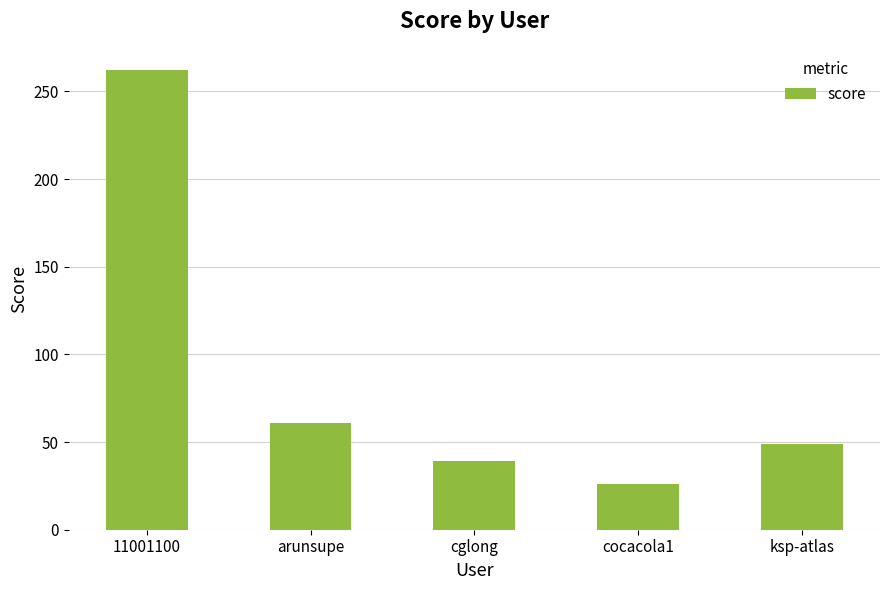

Is it true that the value at cocacola1 is 26?

True